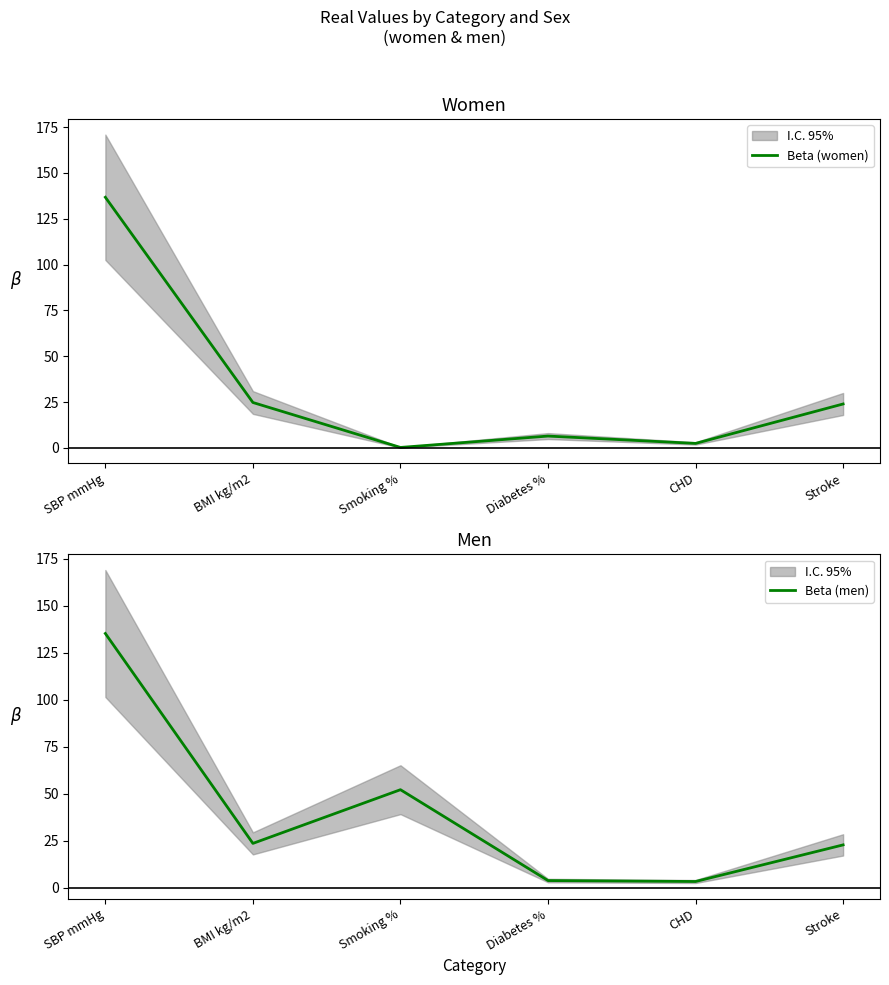

How many series are shown in this chart?

2